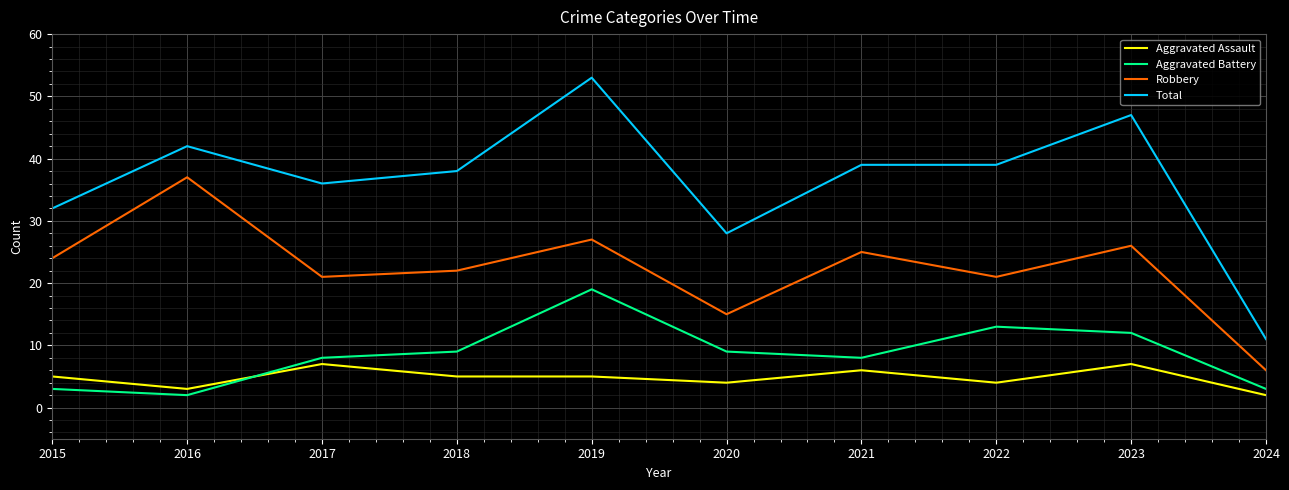

At which category does the chart reach its peak across all series?

2019